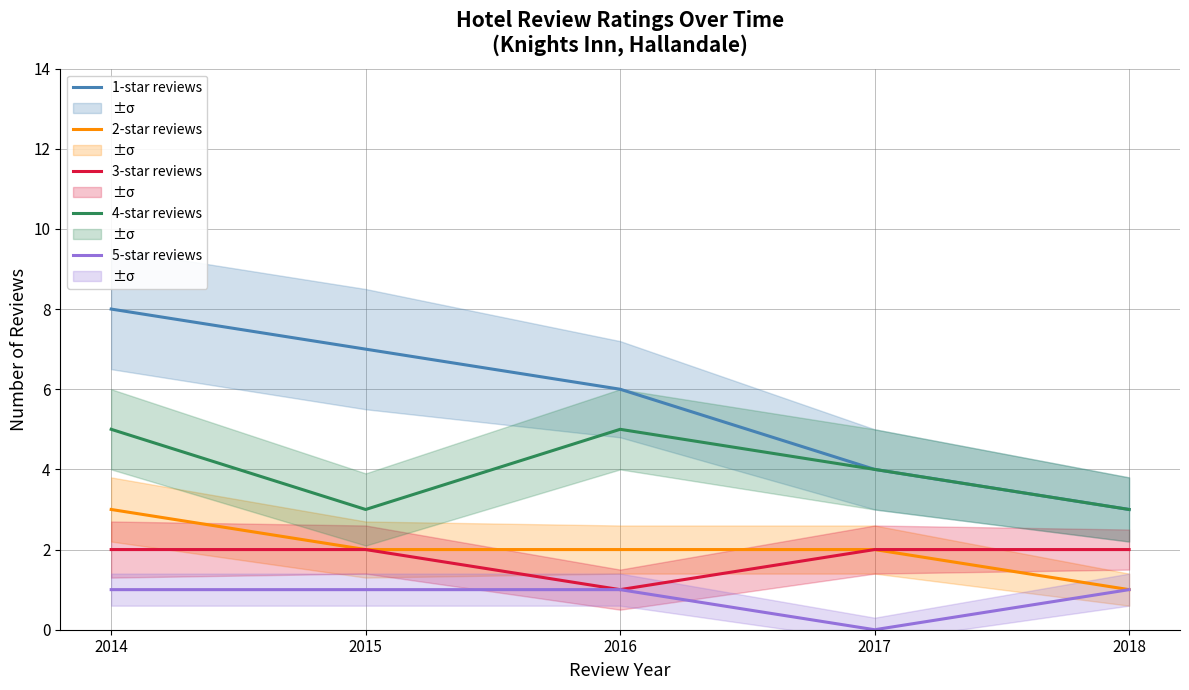

What is the maximum value for 4-star reviews?

5